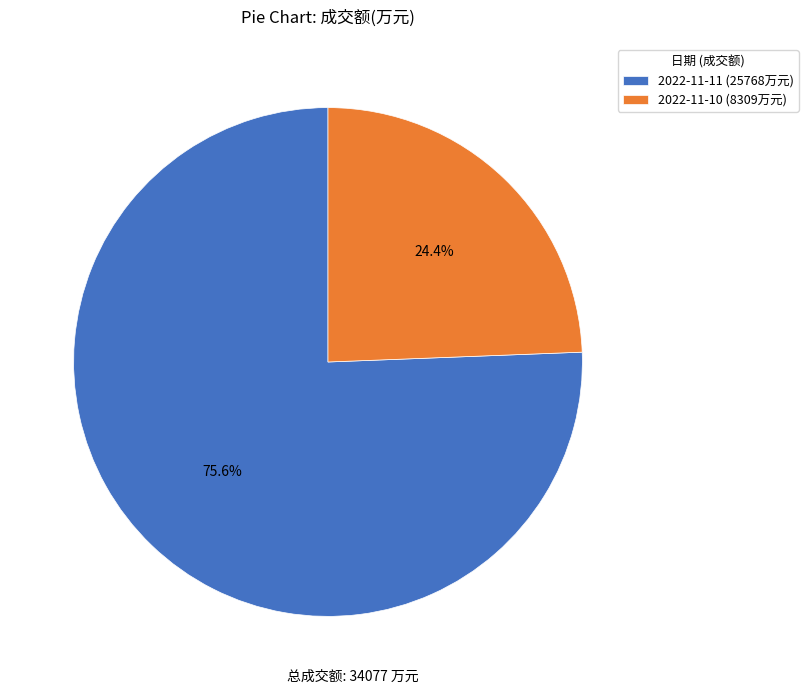

Is there any slice that represents more than half of the pie?

Yes